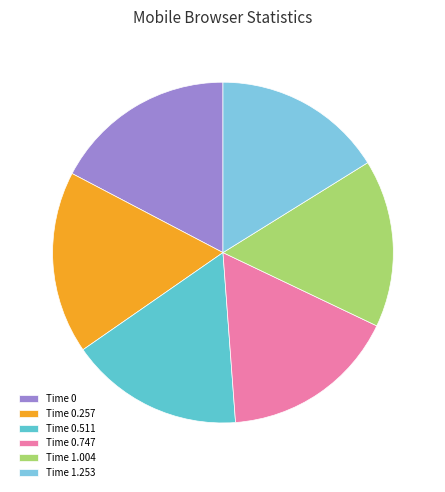

How many slices are in this pie chart?

6